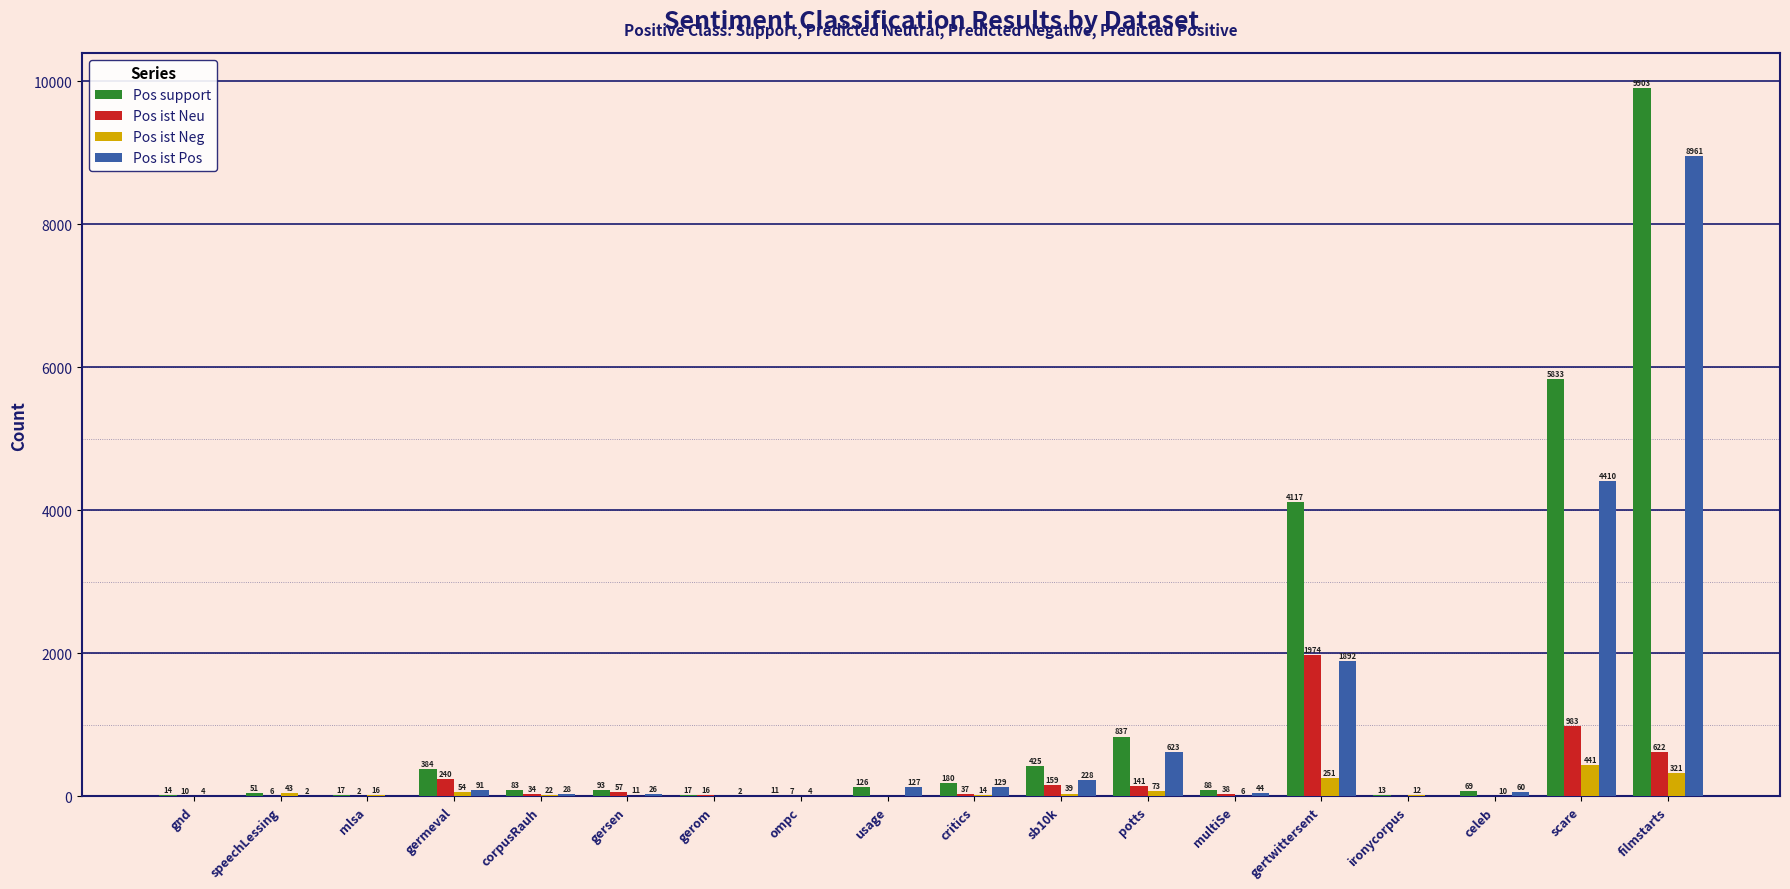

What is the average value of the Pos ist Pos series?

924